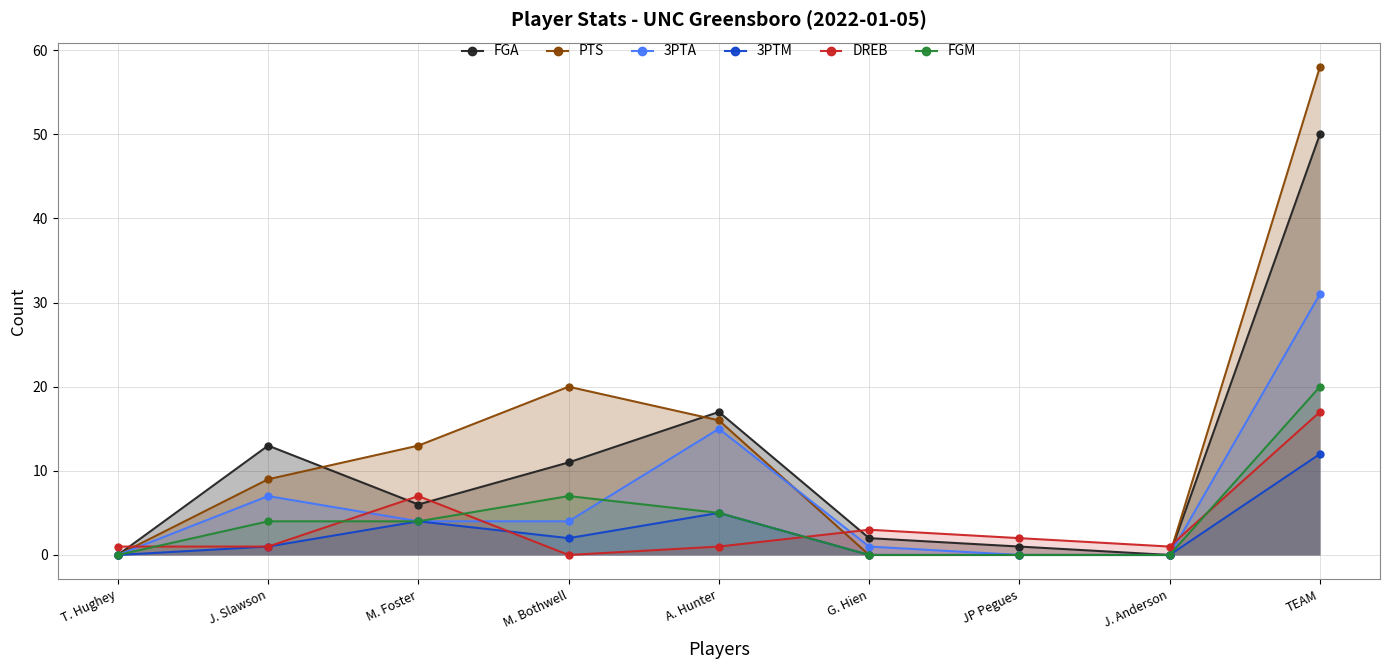

What is the average value of the FGM series?

4